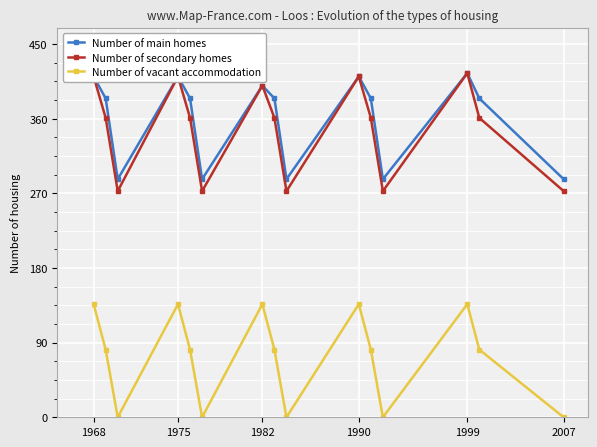

At how many categories does at least one series exceed 352?

10